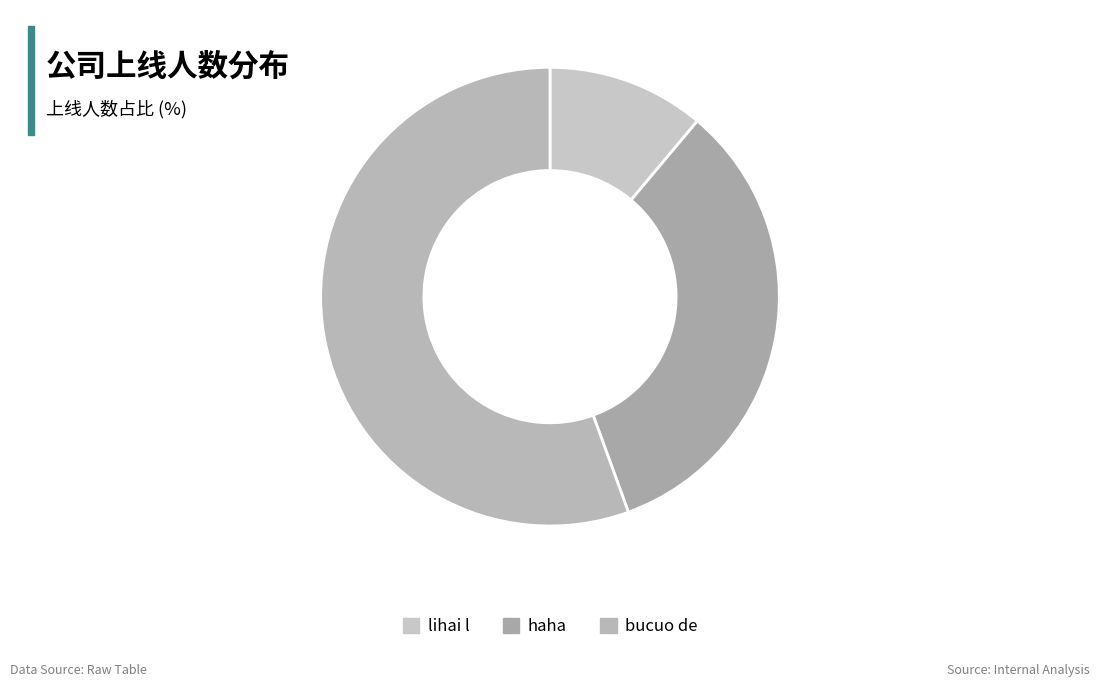

To the nearest percent, what is the average slice percentage?

33%